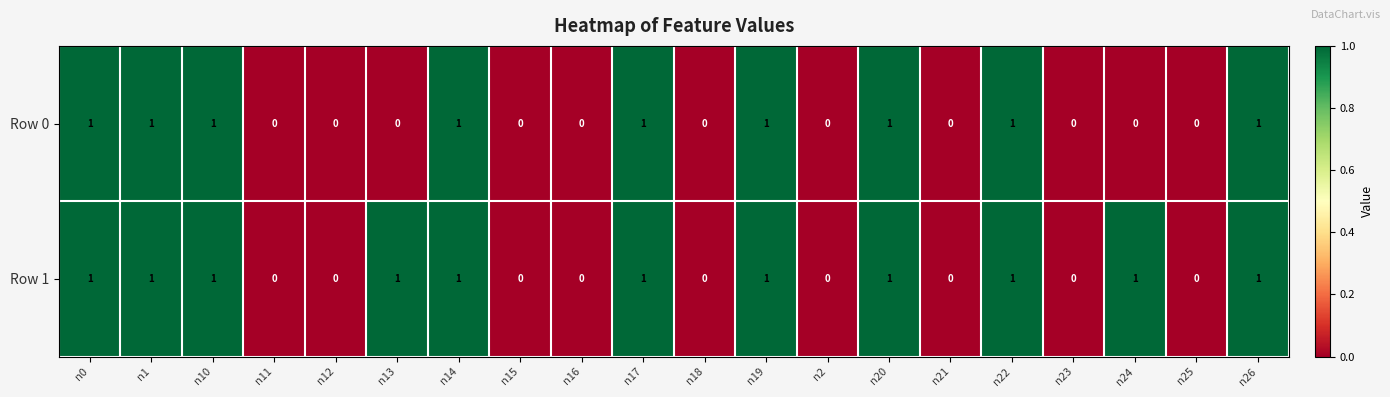

Is the value of Row 1 at n26 greater than the value of Row 0 at n25?

Yes